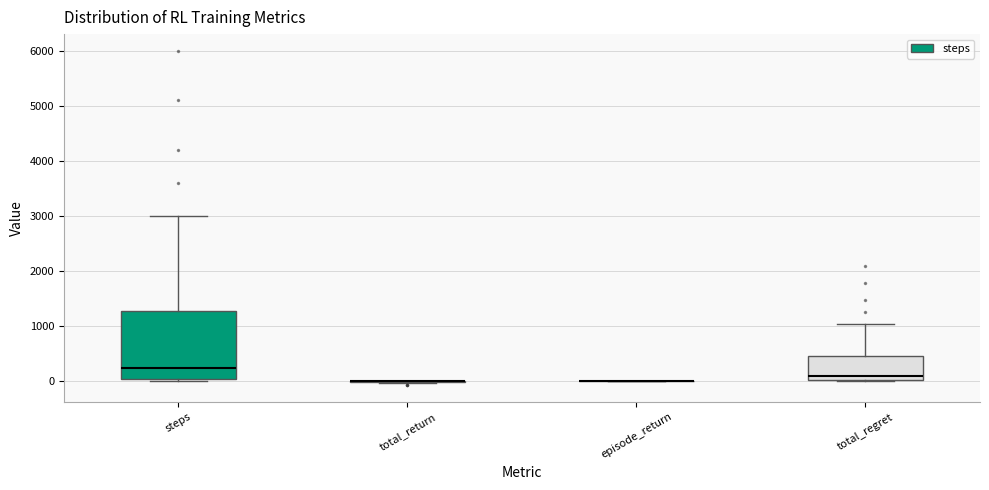

Which box is the tallest, from its lower edge to its upper edge?

steps